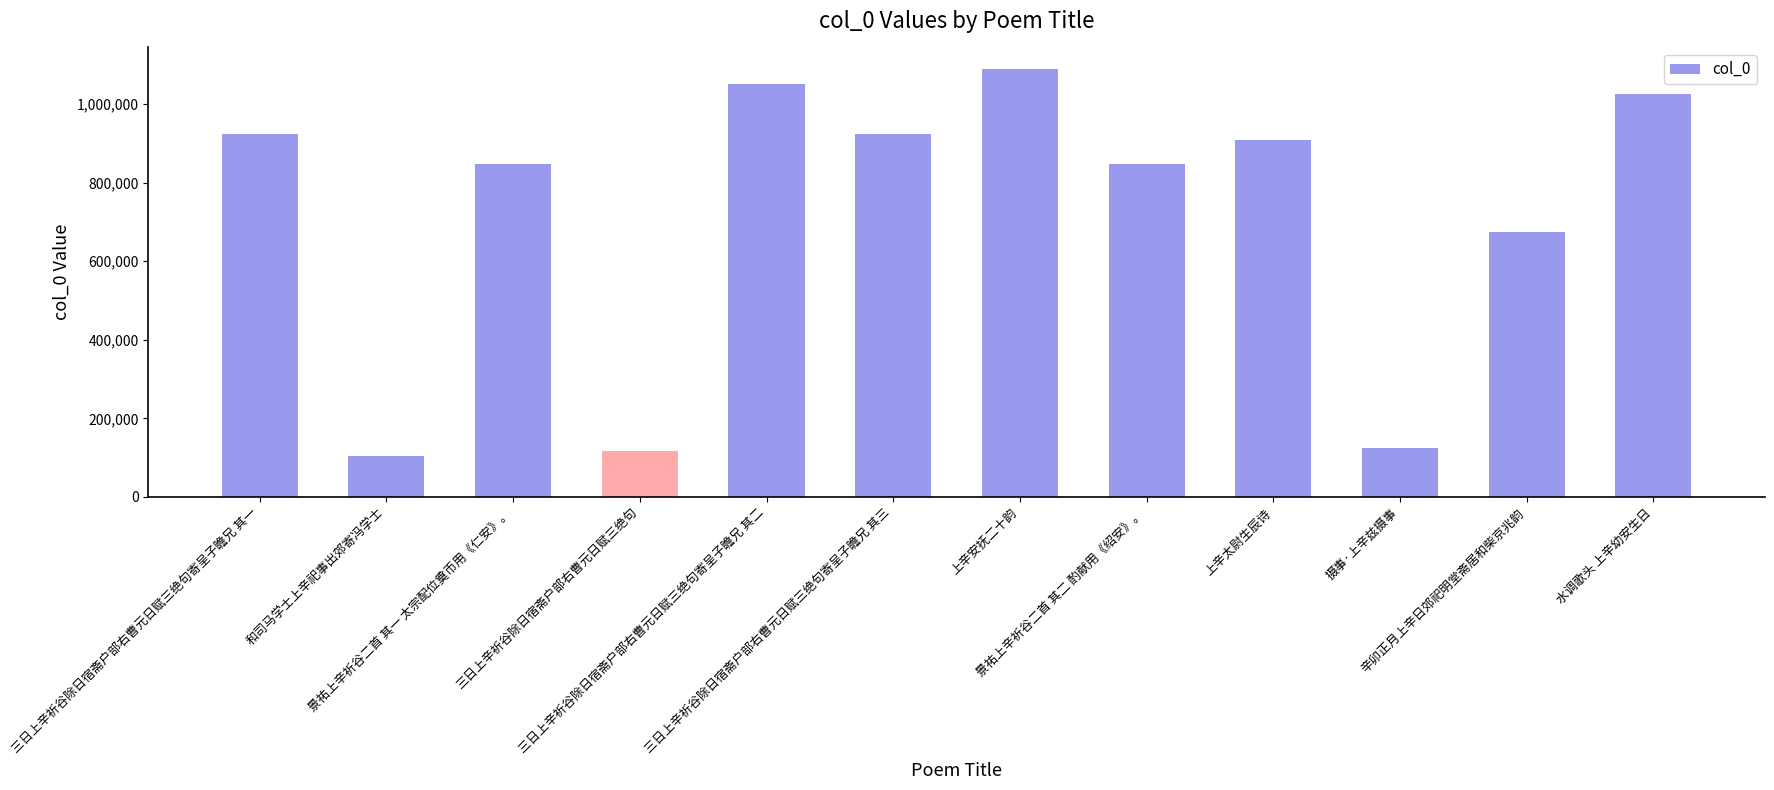

Which label corresponds to the smallest value in the chart?

和司马学士上辛祀事出郊寄冯学士